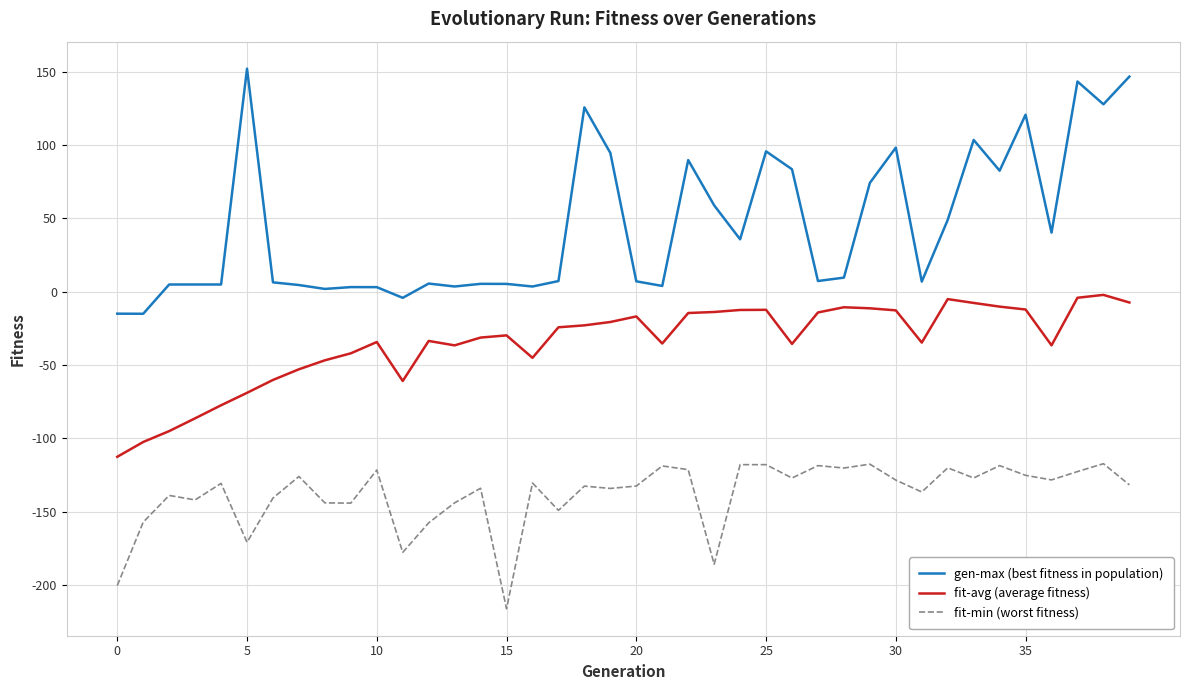

Is this an area chart (filled region under the line)?

No